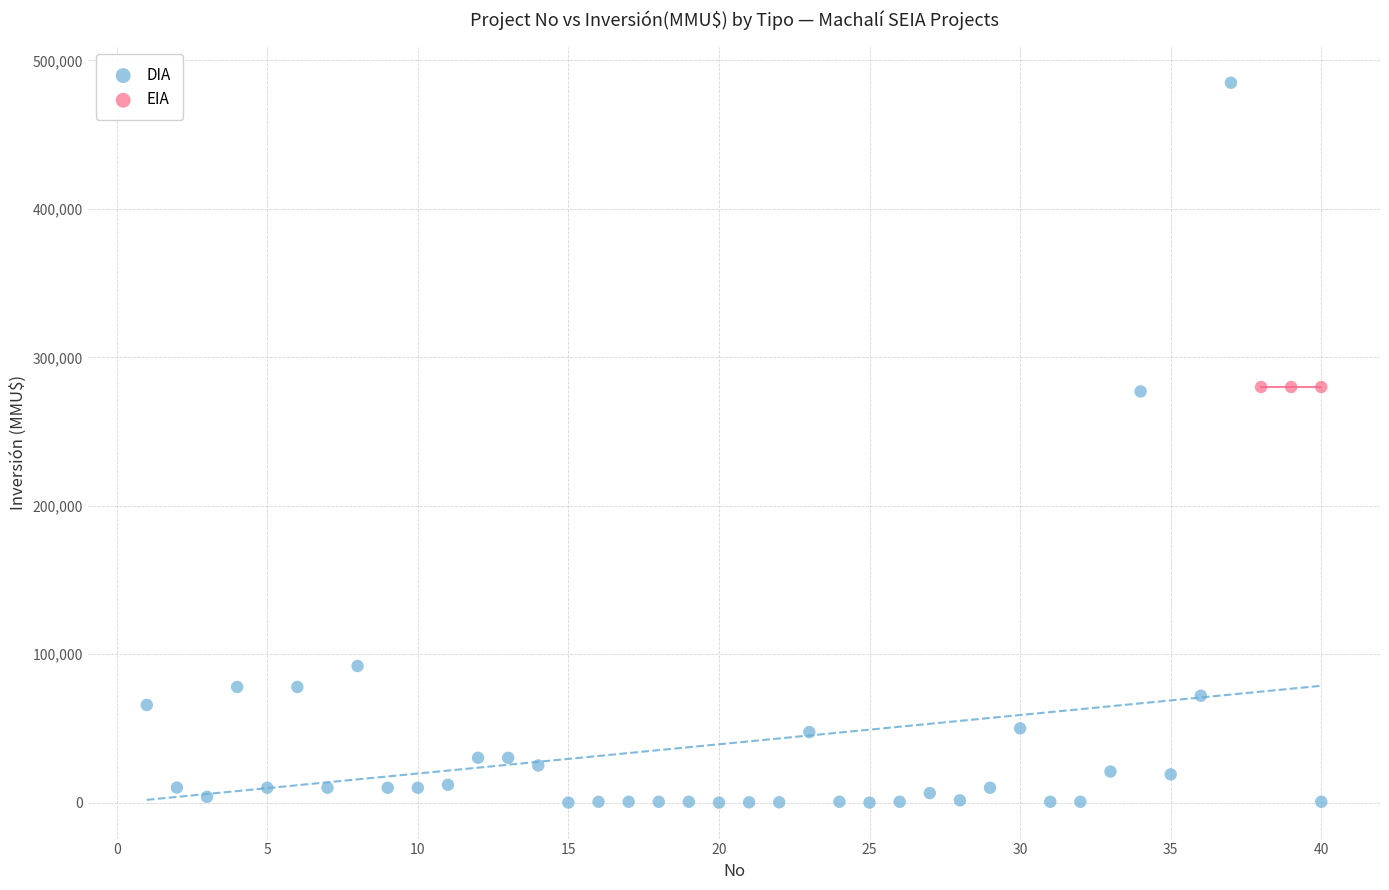

Which series contains the highest Y value?

DIA